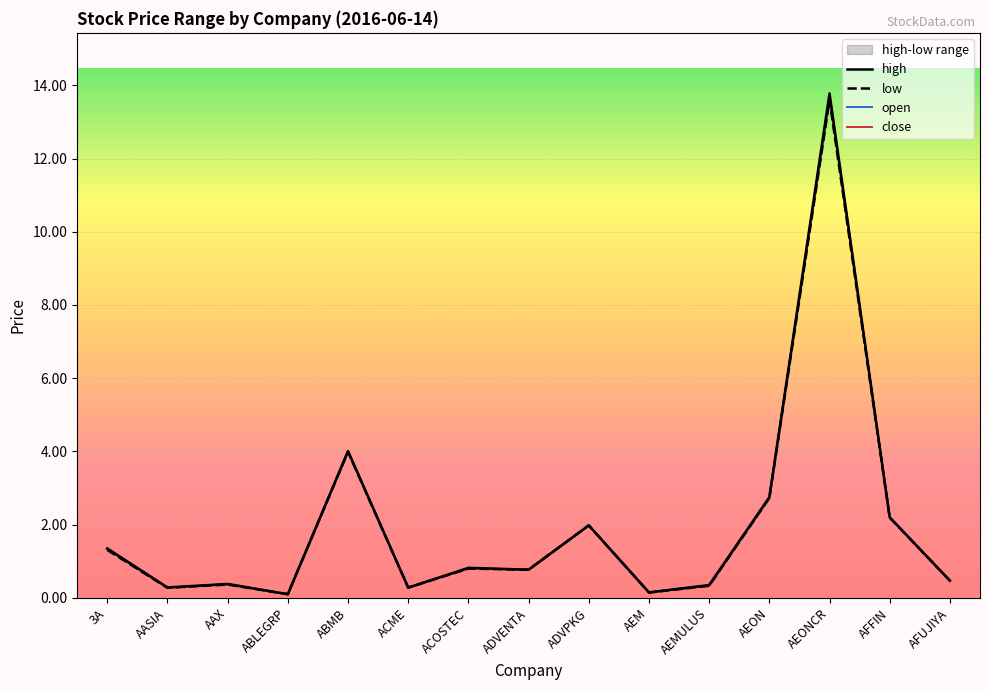

What is the sum of the low values at ADVENTA and ACME?

1.1